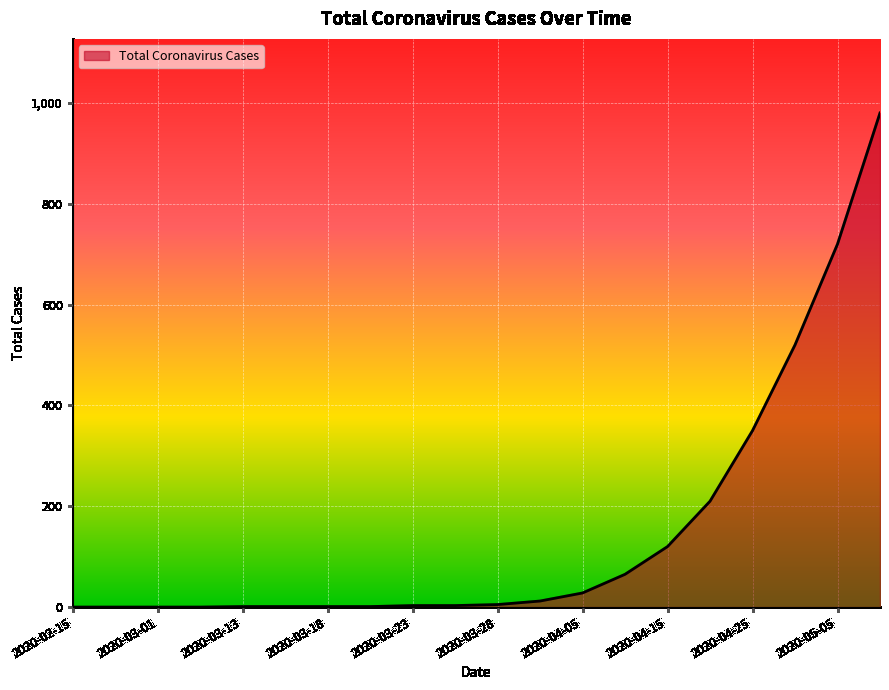

What is the difference between the maximum and minimum values?

980